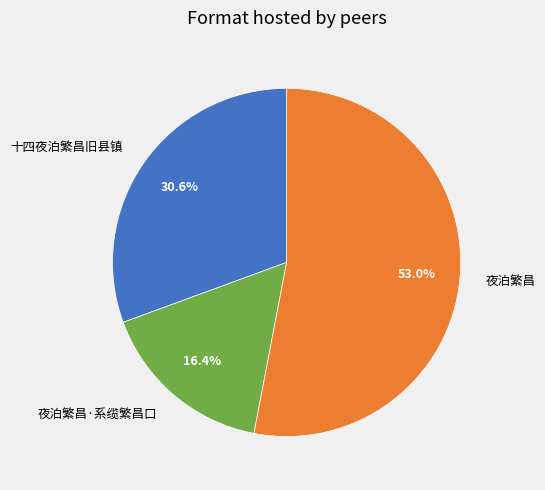

How many segments does this pie chart have?

3